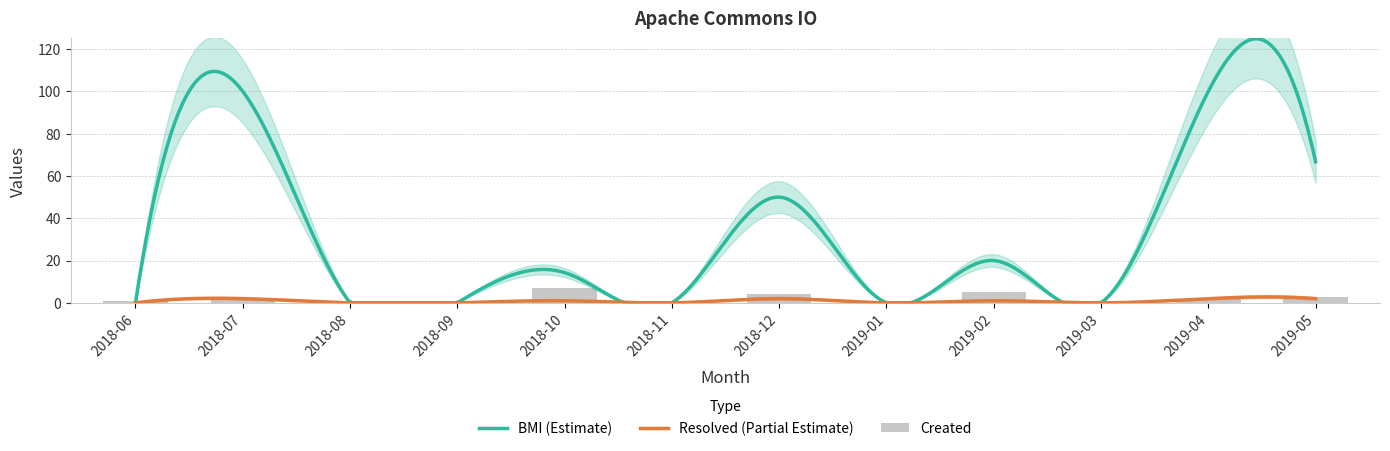

At 2019-02, list the series in order from largest to smallest.

BMI, Created, Resolved